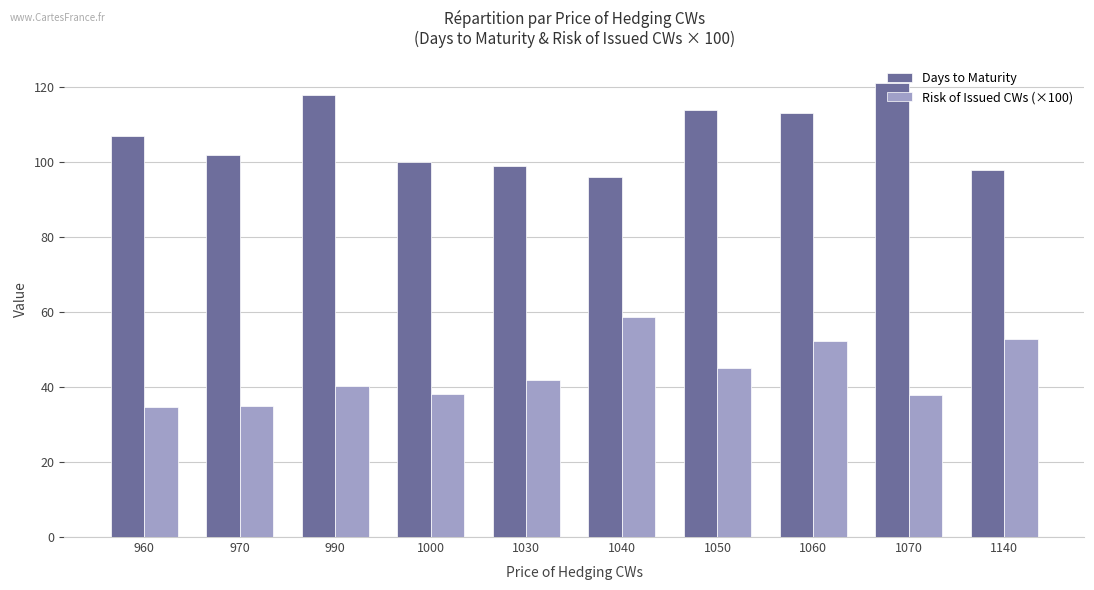

What is the value of the Risk of Issued CWs (×100) bar at the 5th from the left?

41.8